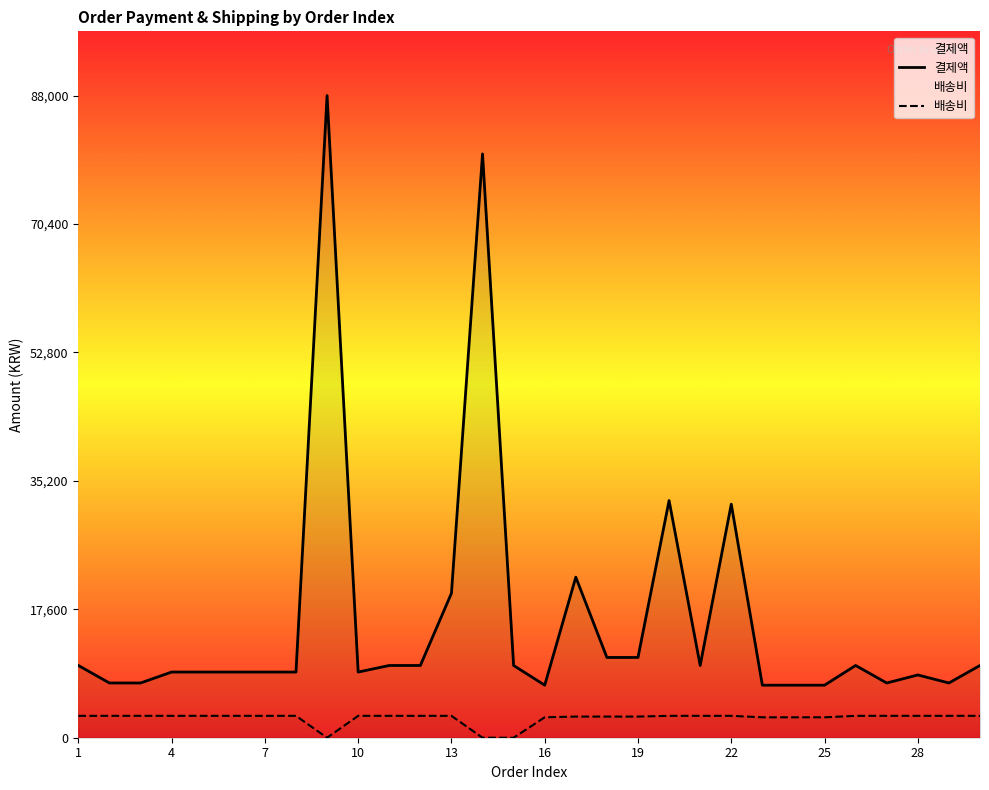

True or false: 배송비 and 결제액 intersect in this chart.

False